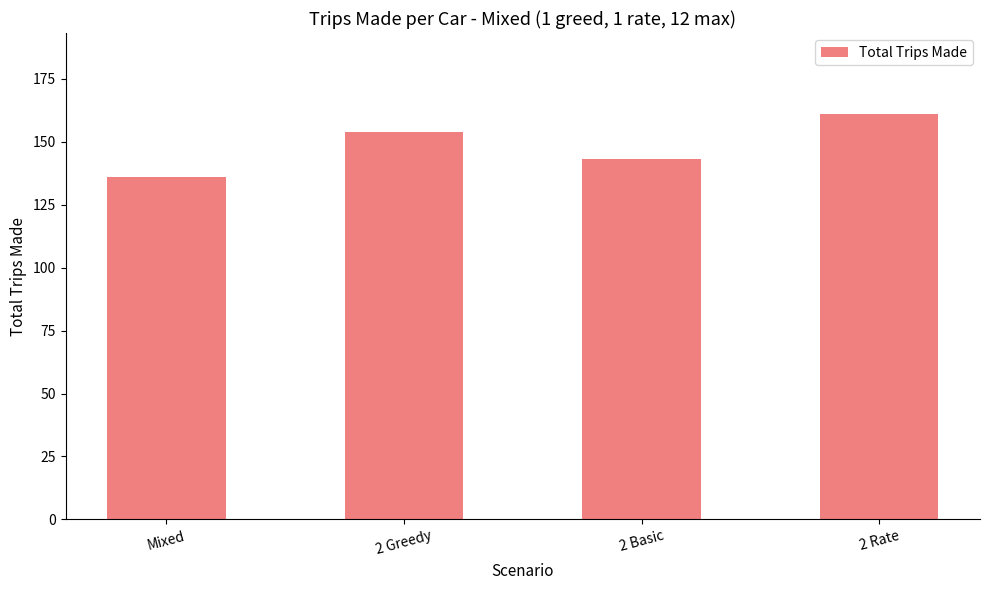

Is it true that the value at 2 Basic is 143?

True